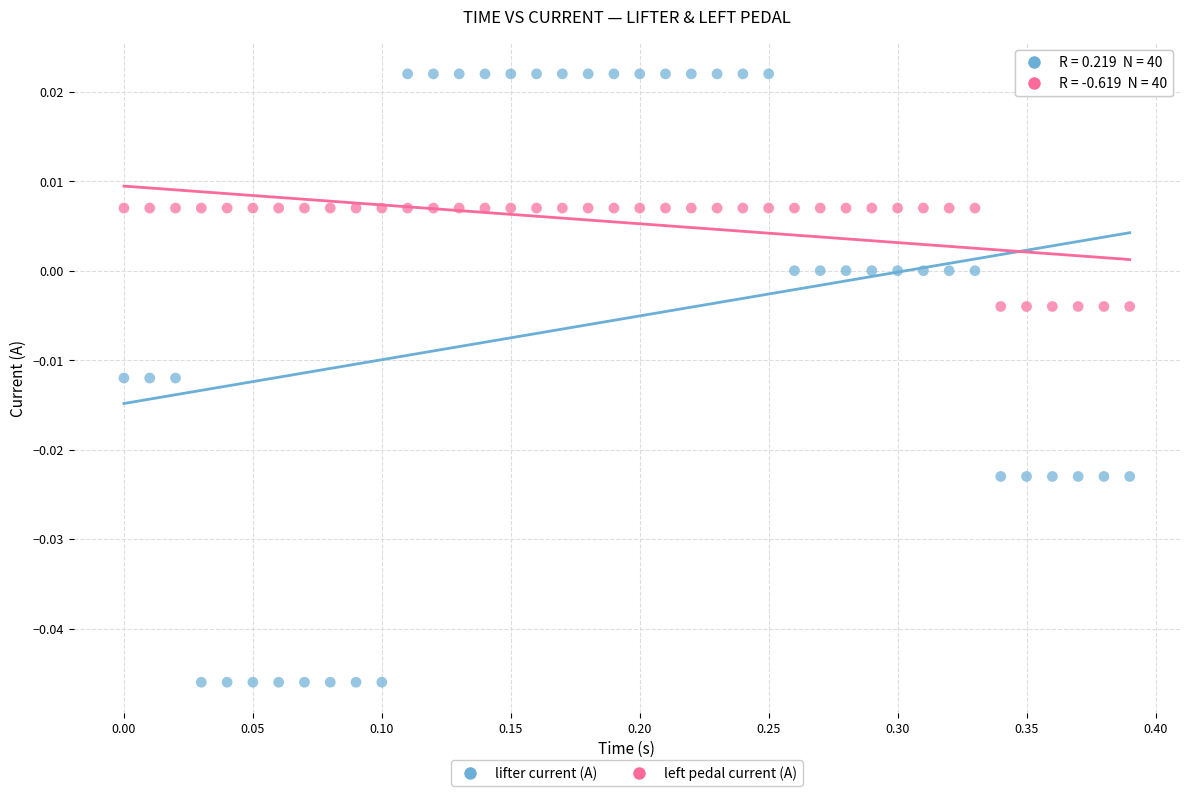

Which series has the largest Y range (max minus min)?

lifter current (A)